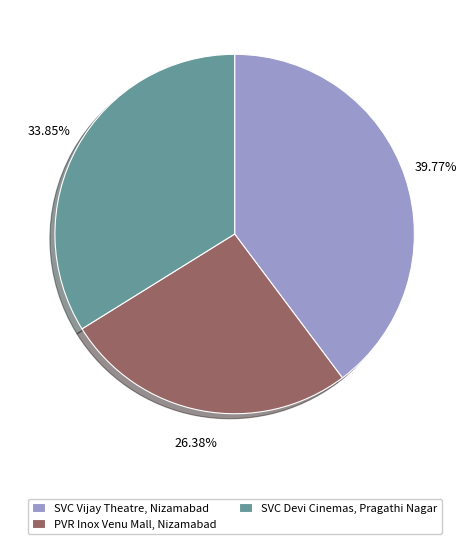

To the nearest percent, what is the average slice percentage?

33%